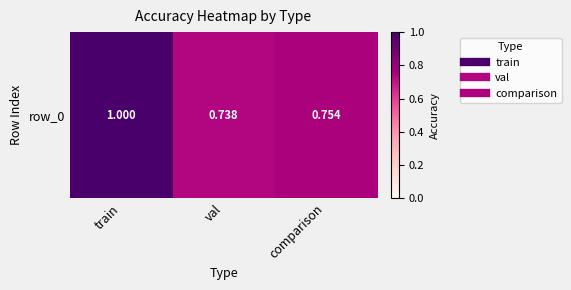

Count the values in the range 0 to 1.

3